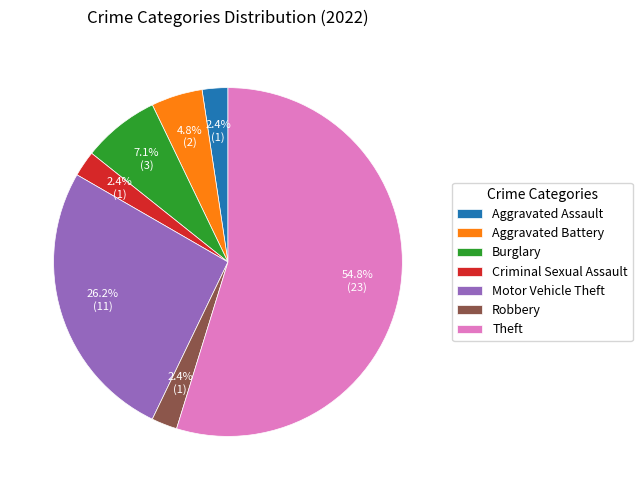

What is the ratio of the value at Motor Vehicle Theft to the value at Burglary?

3.7